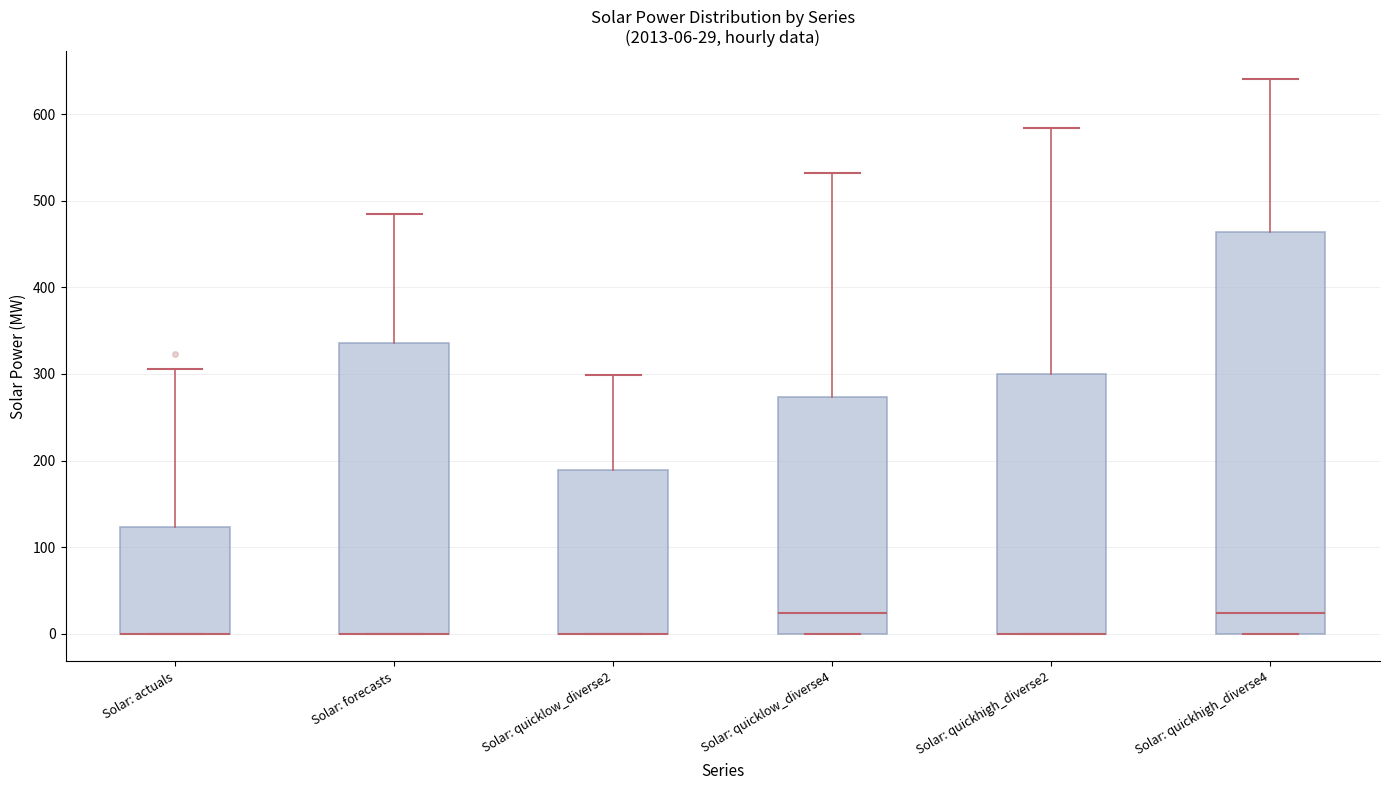

Which box is the tallest, from its lower edge to its upper edge?

Solar: quickhigh_diverse4